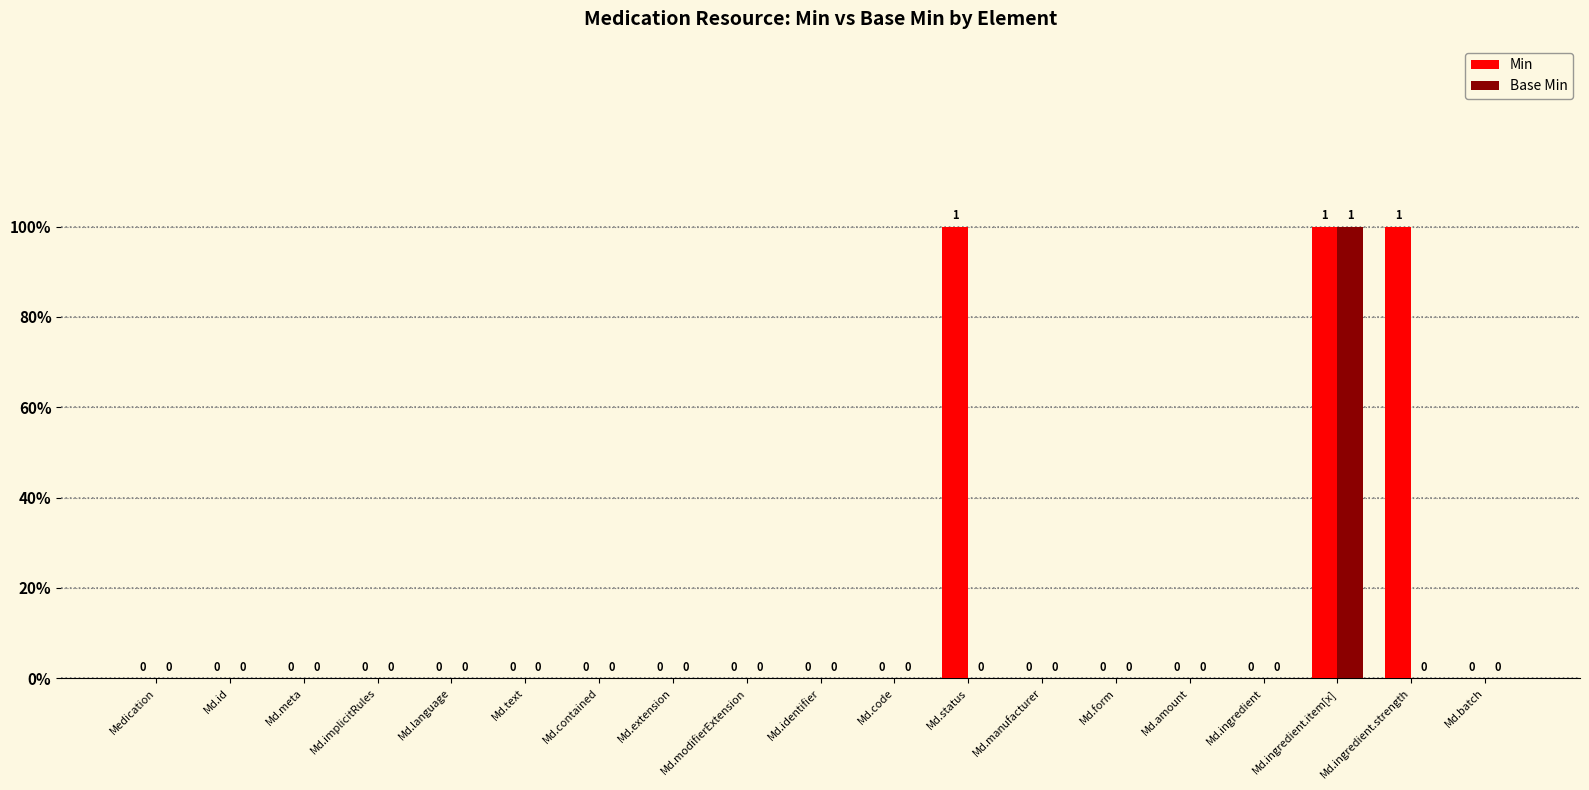

Are the bars horizontal?

No